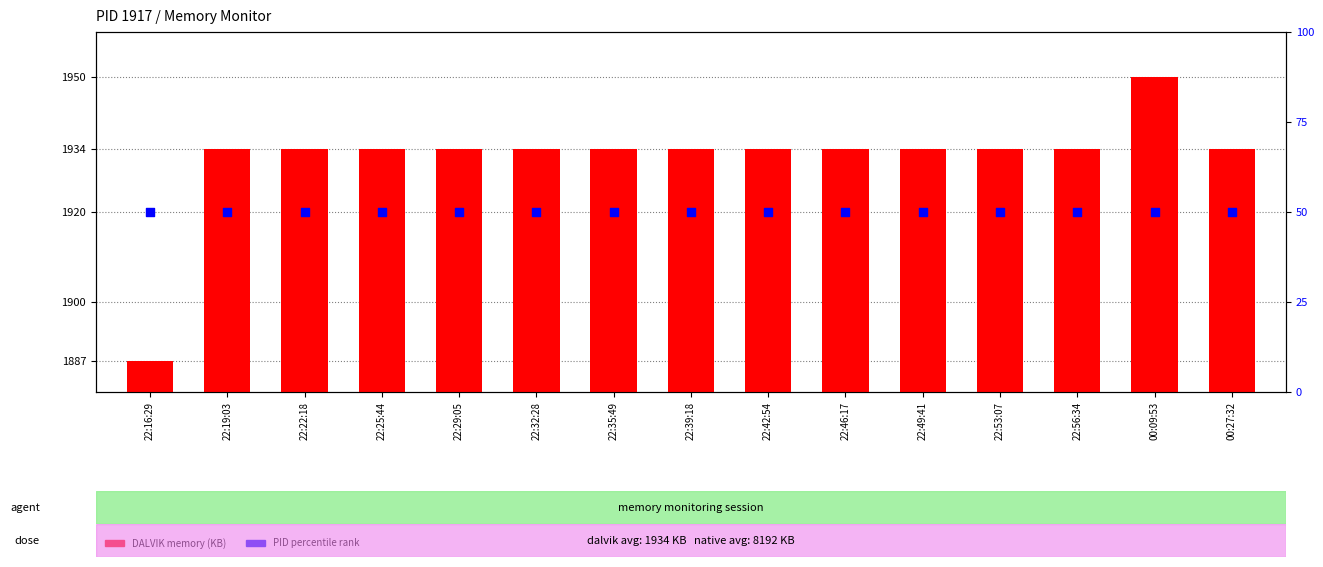

Is the value of PID percentile rank at 22:35:49 greater than the value of DALVIK memory (KB) at 22:46:17?

No